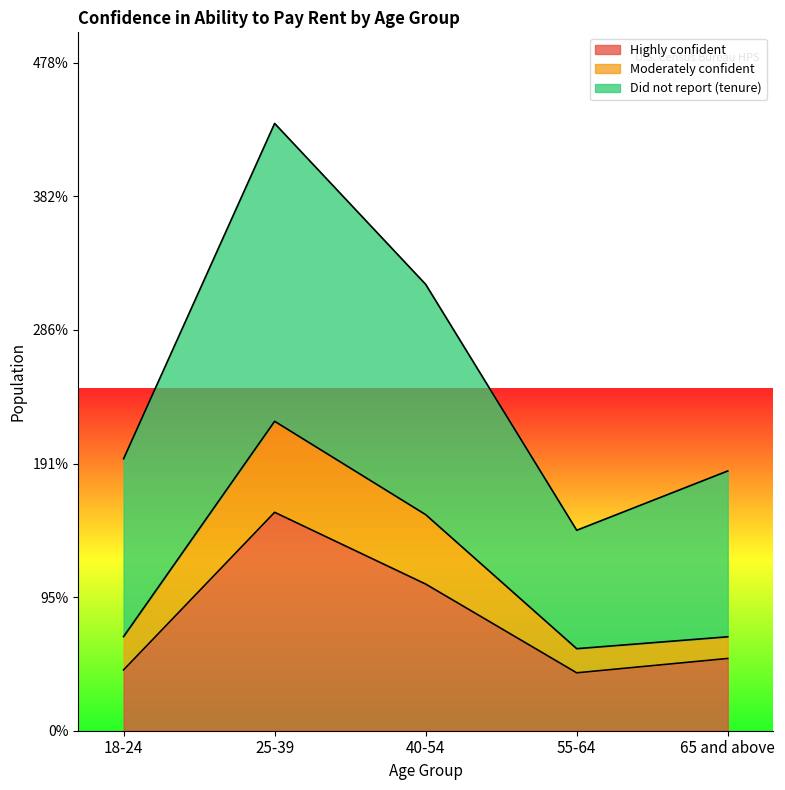

What is the sum of the Did not report (tenure) values at 40-54 and 25-39?

7542552